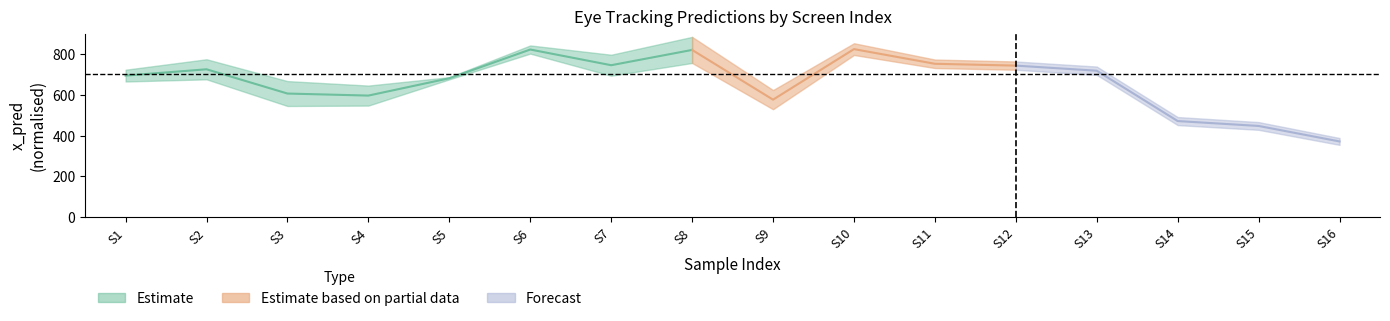

Which has a higher value, 11 or 14?

11